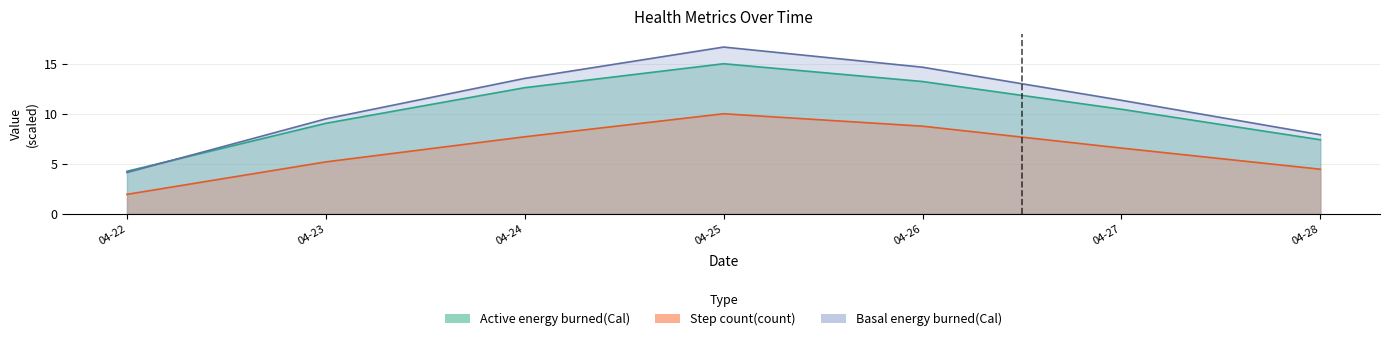

What is the difference between the highest and lowest values at 04-22?

2.3